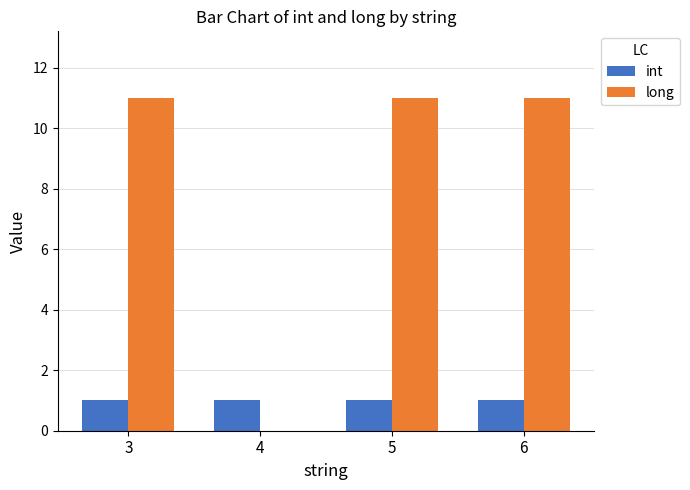

Which series changed the most between 3 and 4?

long